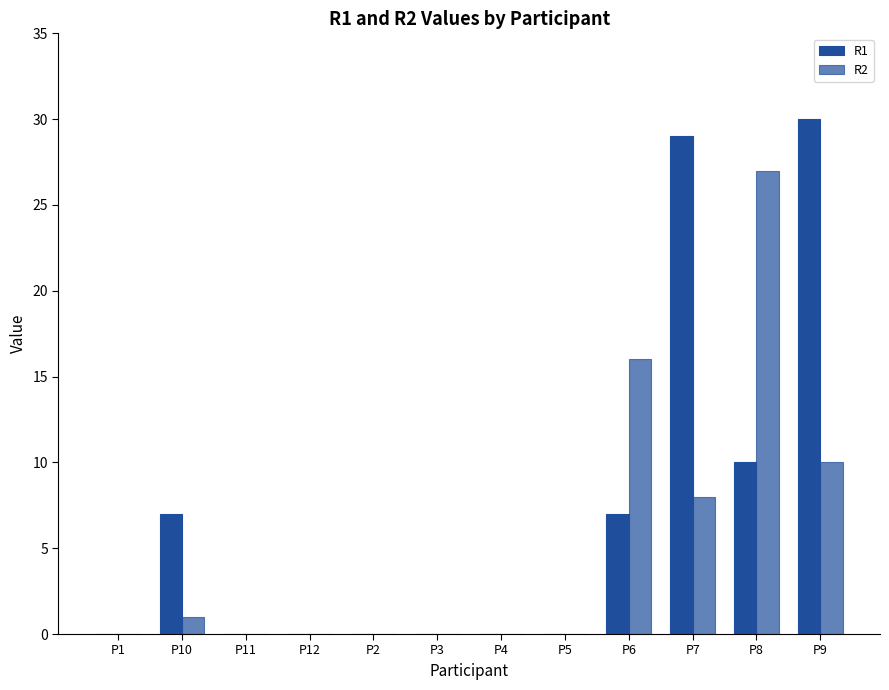

How many groups of bars are there?

12